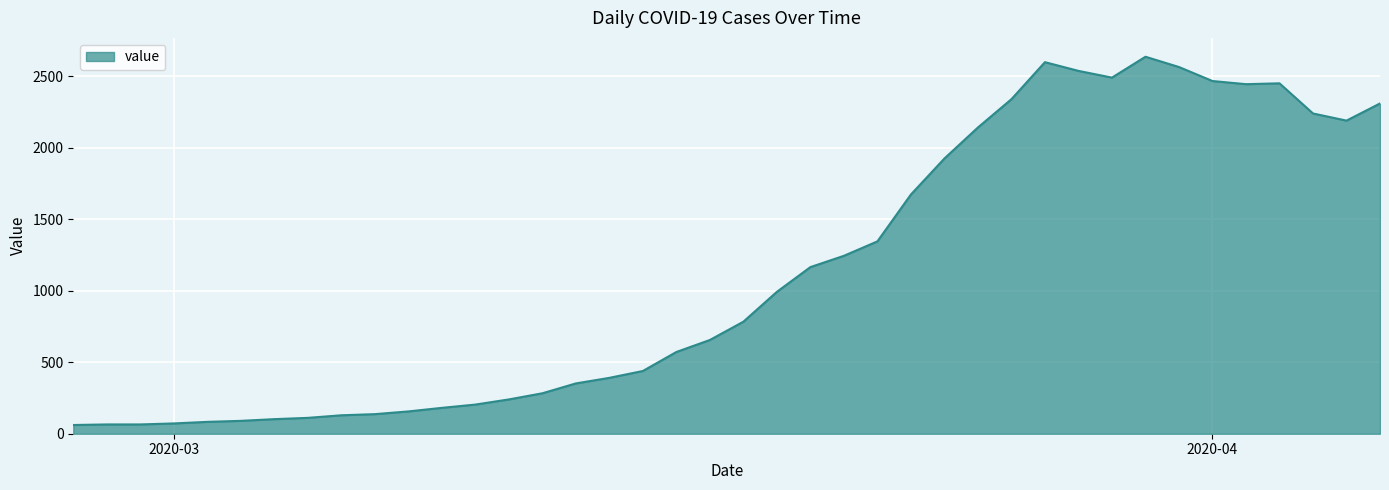

What is the maximum value shown in the chart?

2638